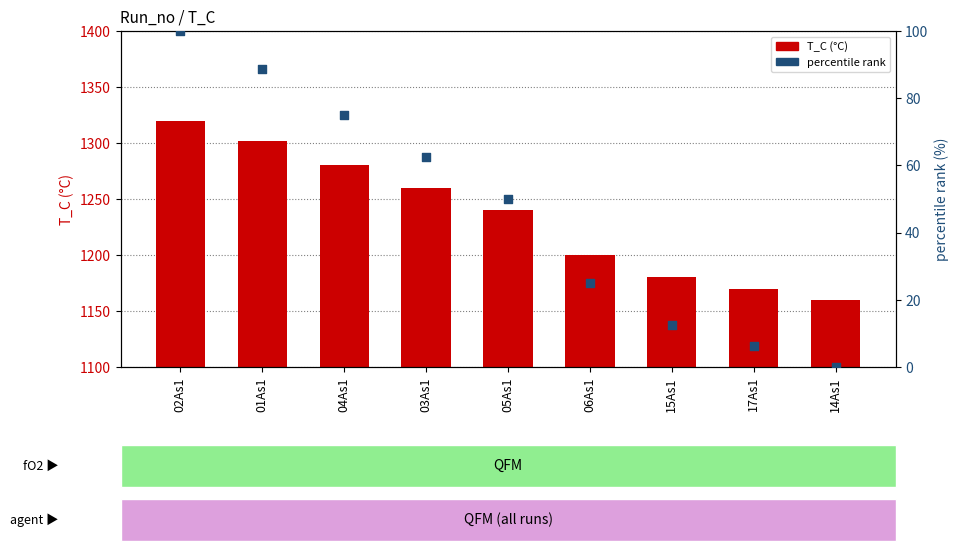

What are all the series names shown in the legend?

T_C (°C), percentile rank